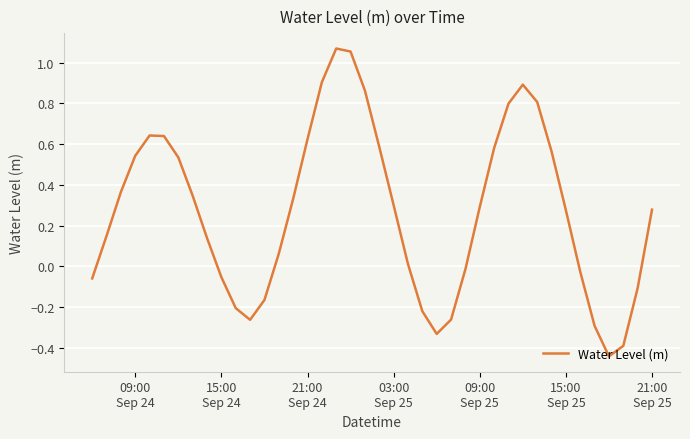

What is the difference between the maximum and minimum values?

1.5